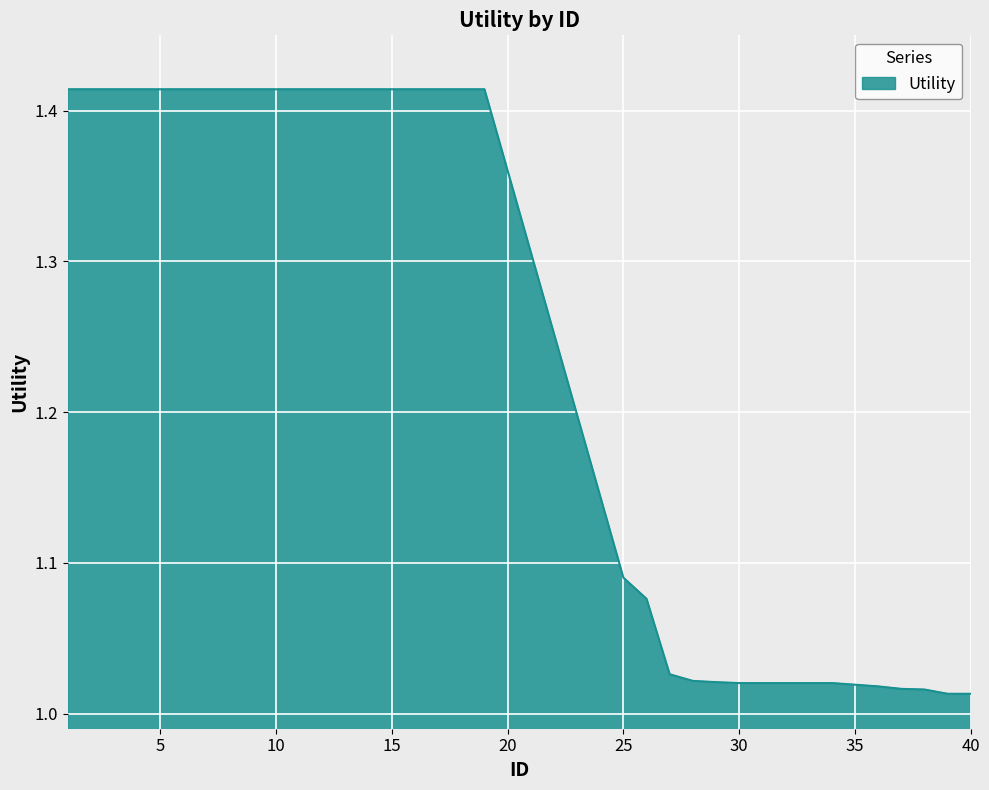

How many series are shown in this chart?

1